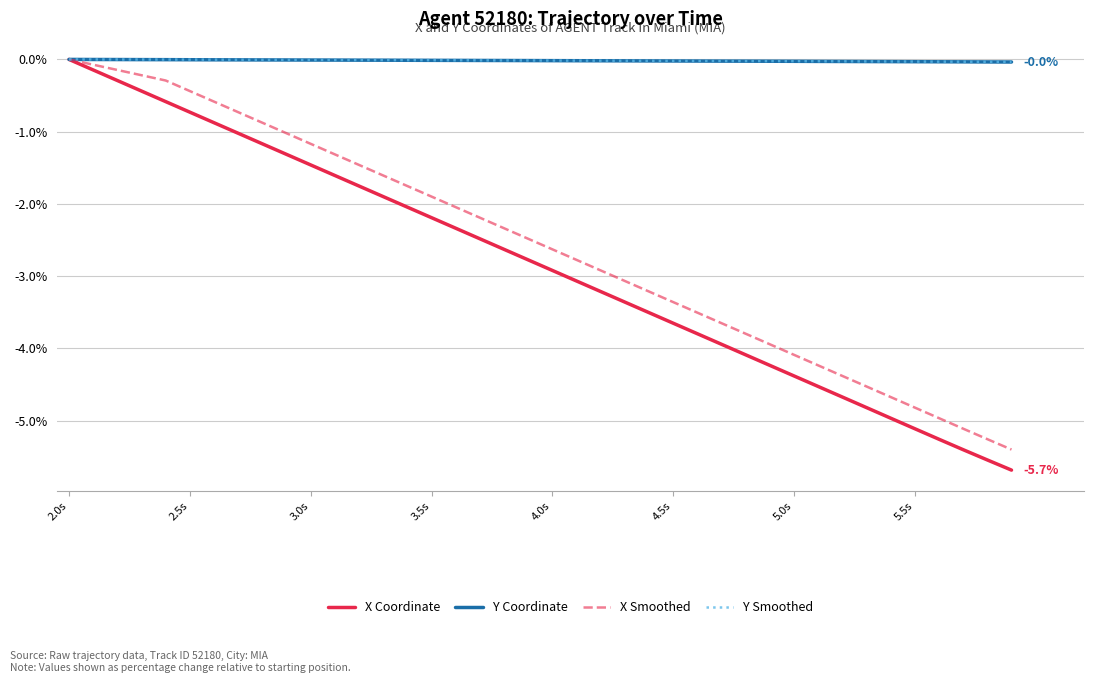

How many values in the X Coordinate series exceed -2?

14